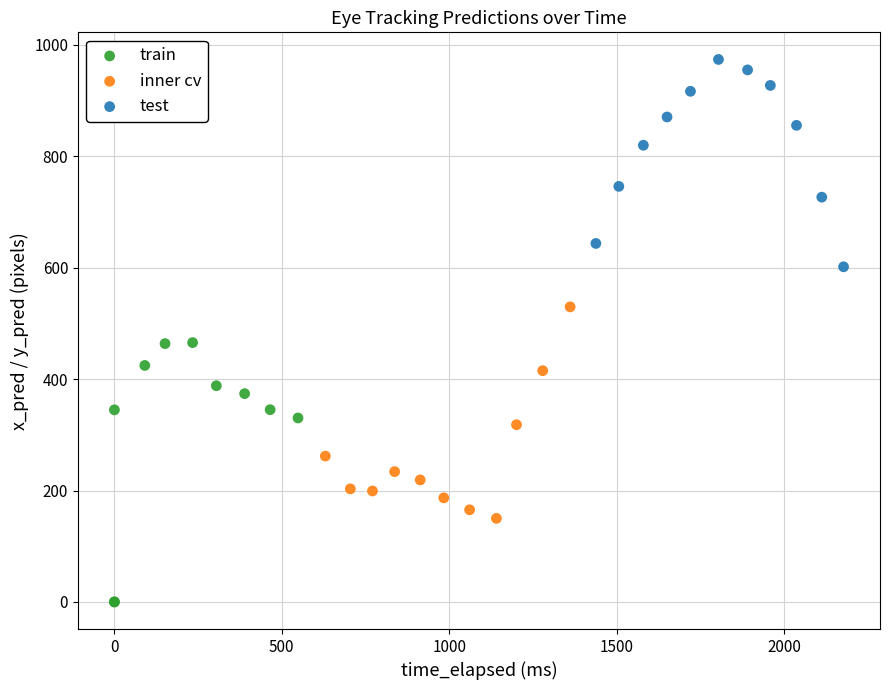

Which series reaches the minimum Y coordinate?

train